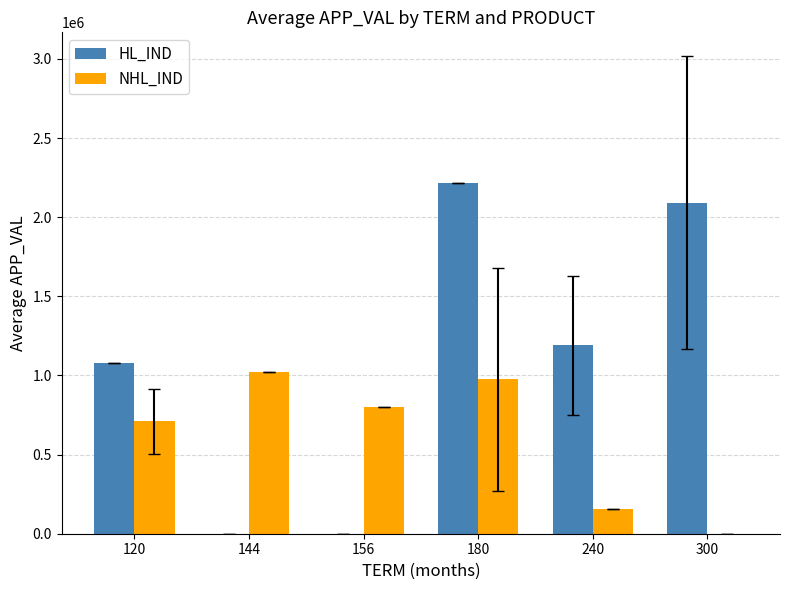

What is the sum of the NHL_IND values at 120 and 156?

1510395.0